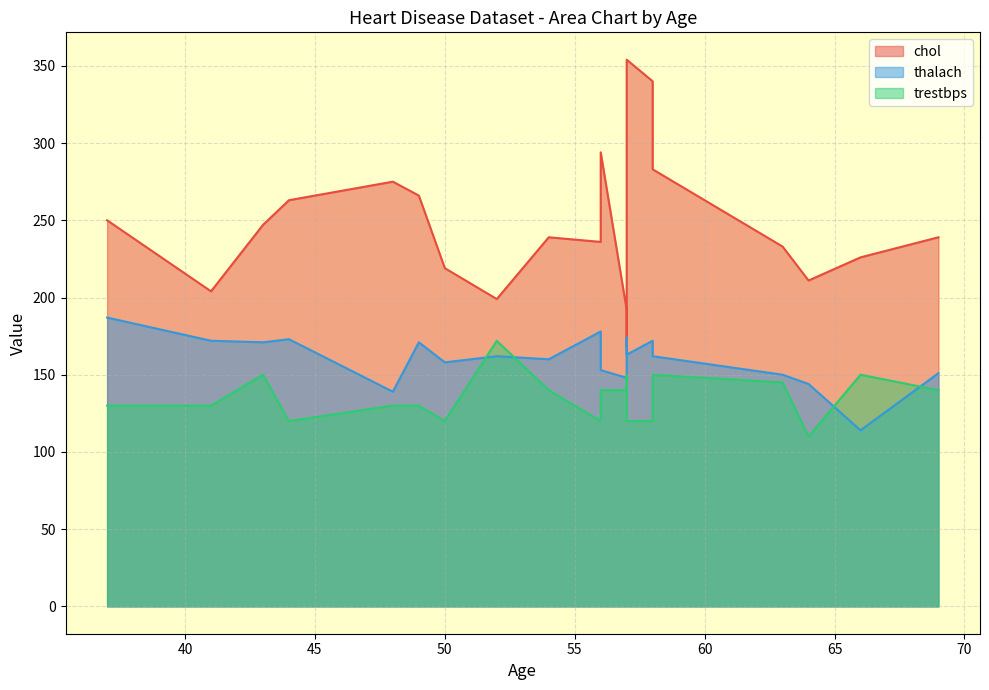

What is the total value across all series at 57?

637